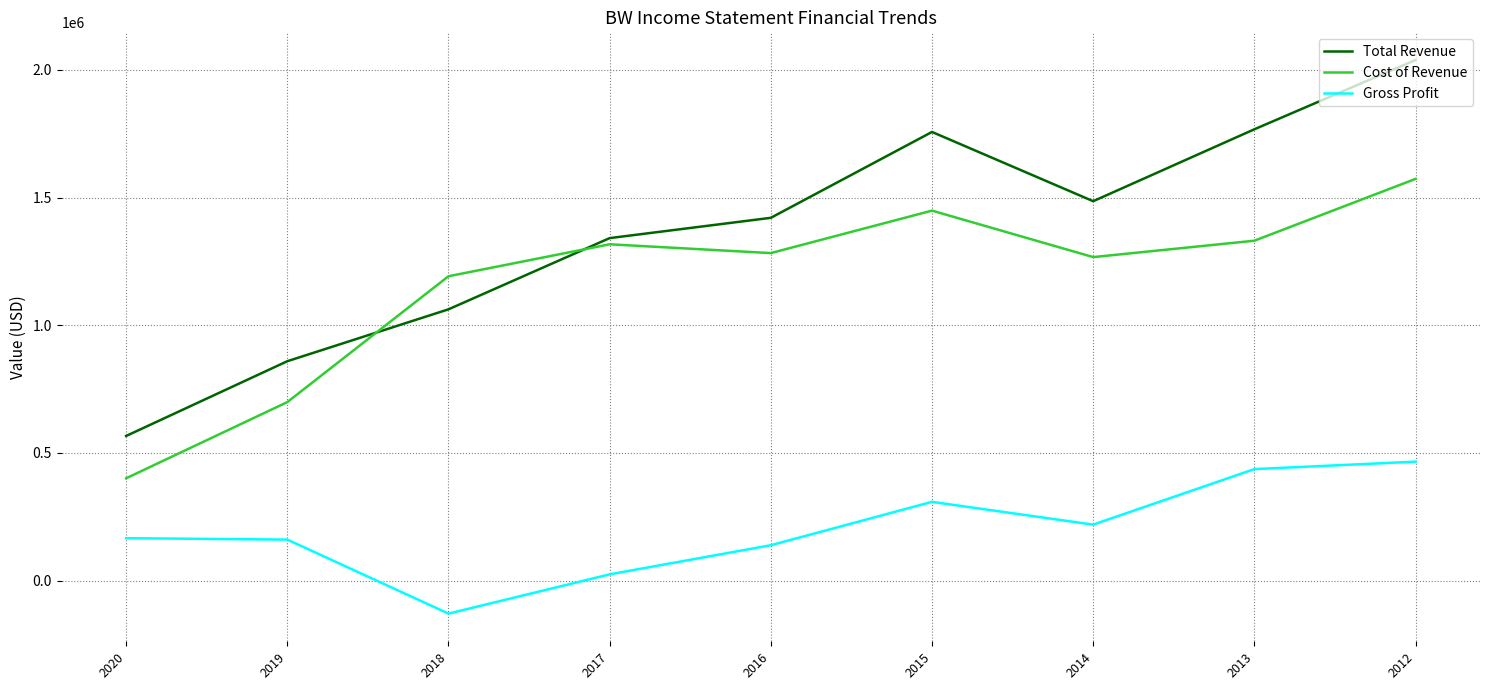

How many times do Cost of Revenue and Total Revenue cross each other?

2